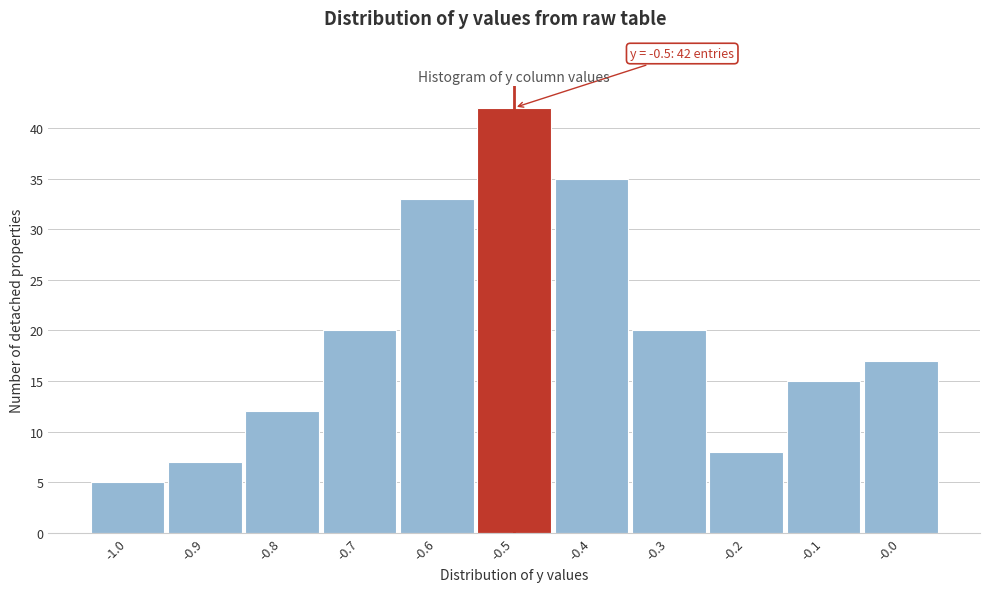

Over which range of the x-axis is the bar tallest?

-0.55 to -0.45